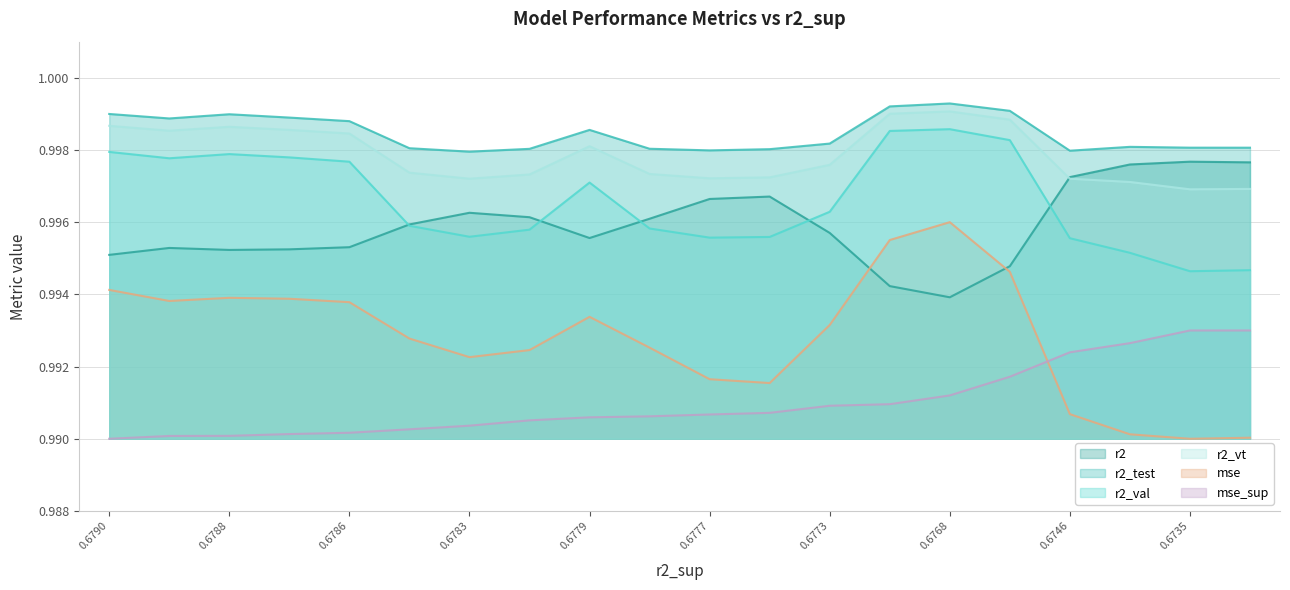

True or false: r2_vt has a value of 1.5 at 0.6773.

False